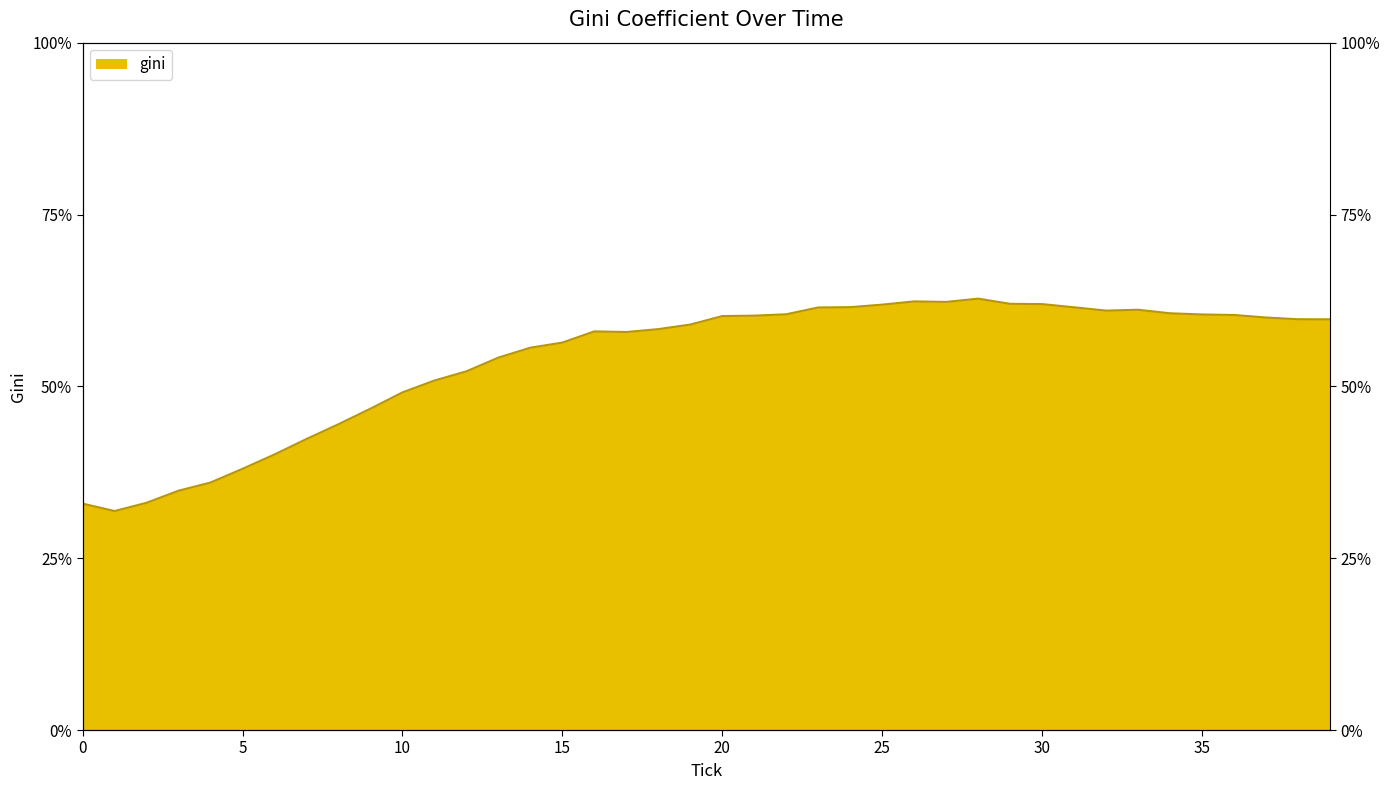

What value does the data have at 24?

61.5